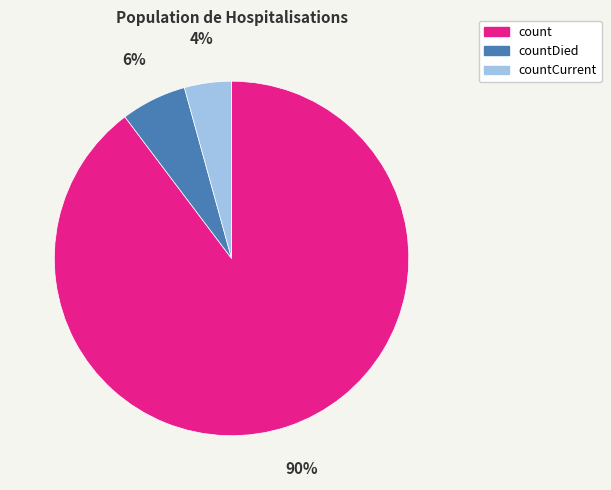

Which has a higher value, countDied or count?

count